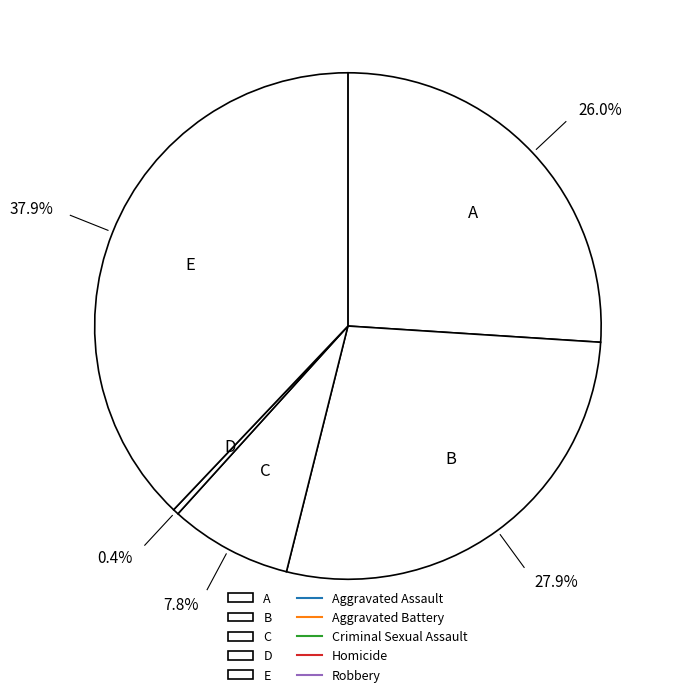

What is the largest slice in the pie chart?

E